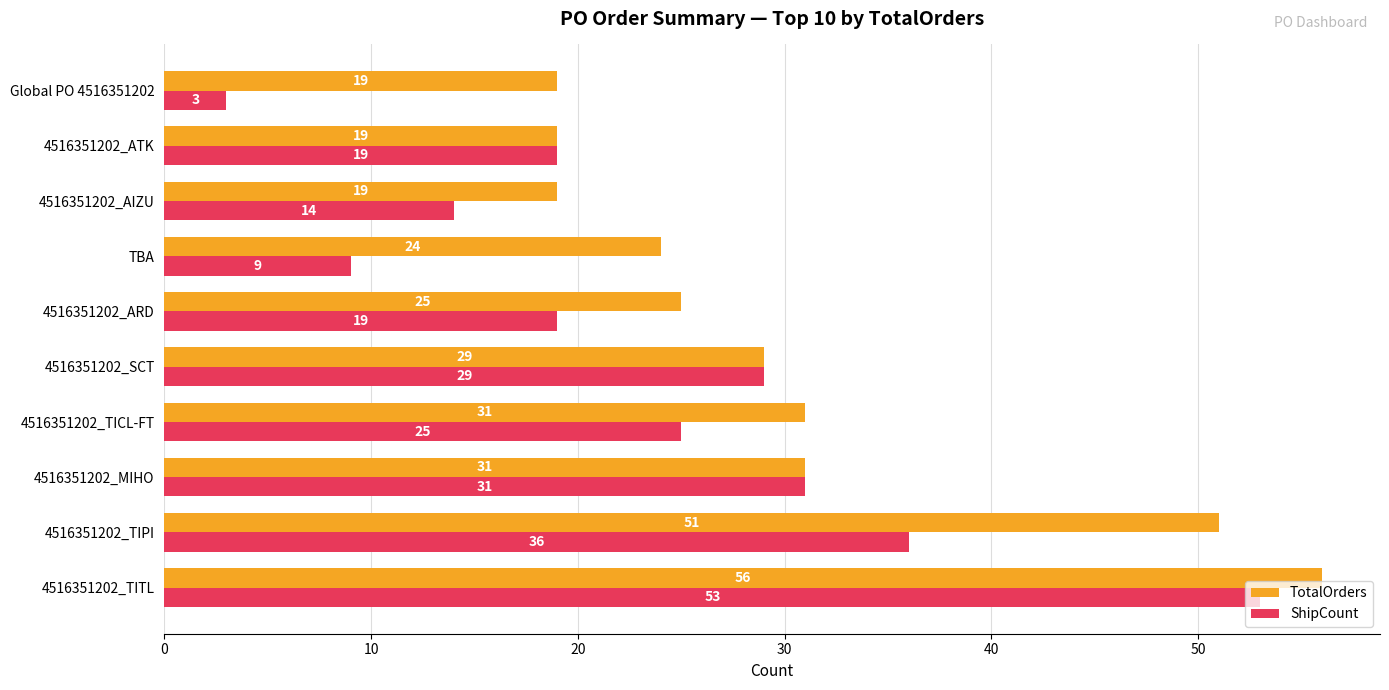

What is the difference between the maximum and second lowest values in the ShipCount series?

44